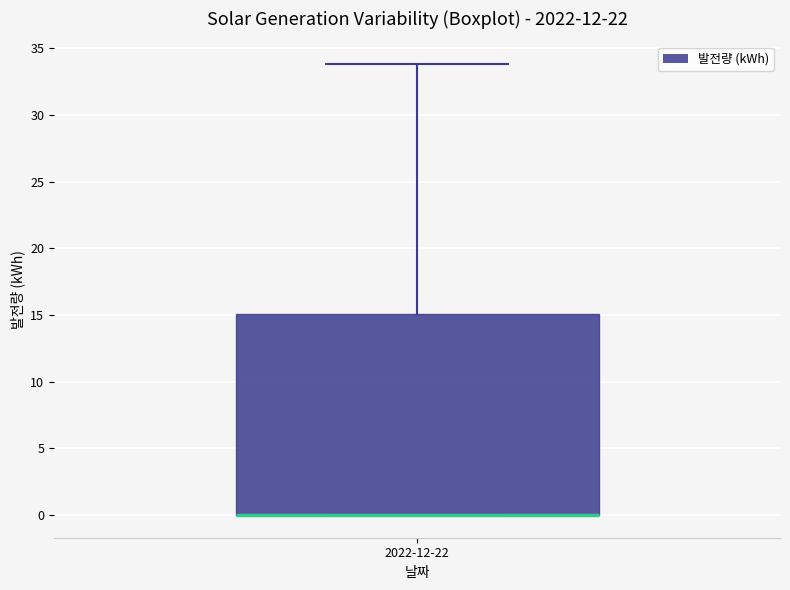

Where is the upper edge of the box for 2022-12-22 on the y-axis? The values are not printed on the chart, so give them approximately, as read against the axis.

15